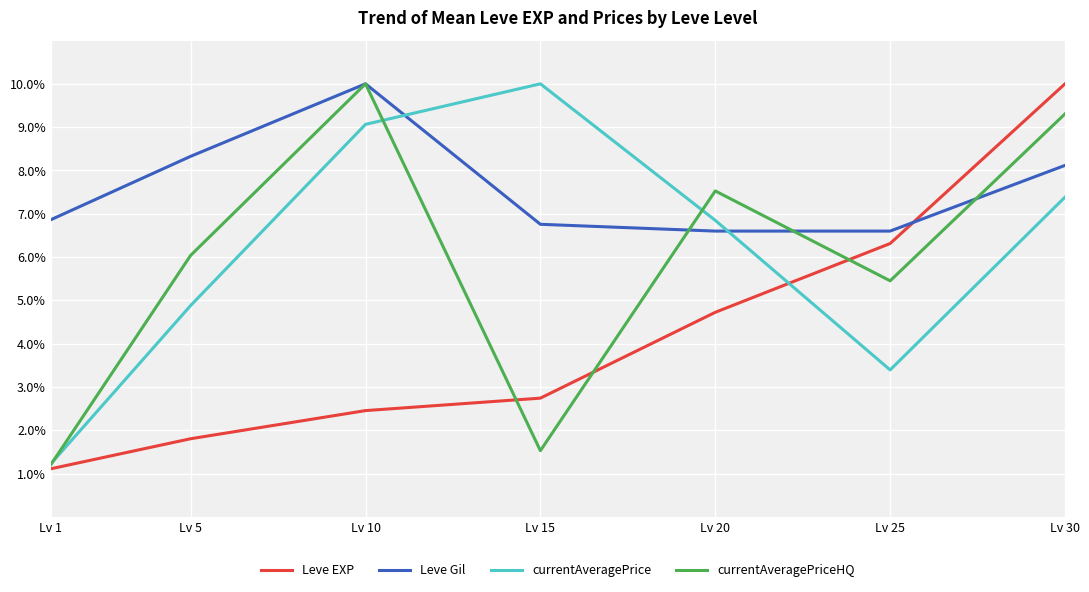

The currentAveragePriceHQ series shows 0.8 at Lv 15. True or false?

False